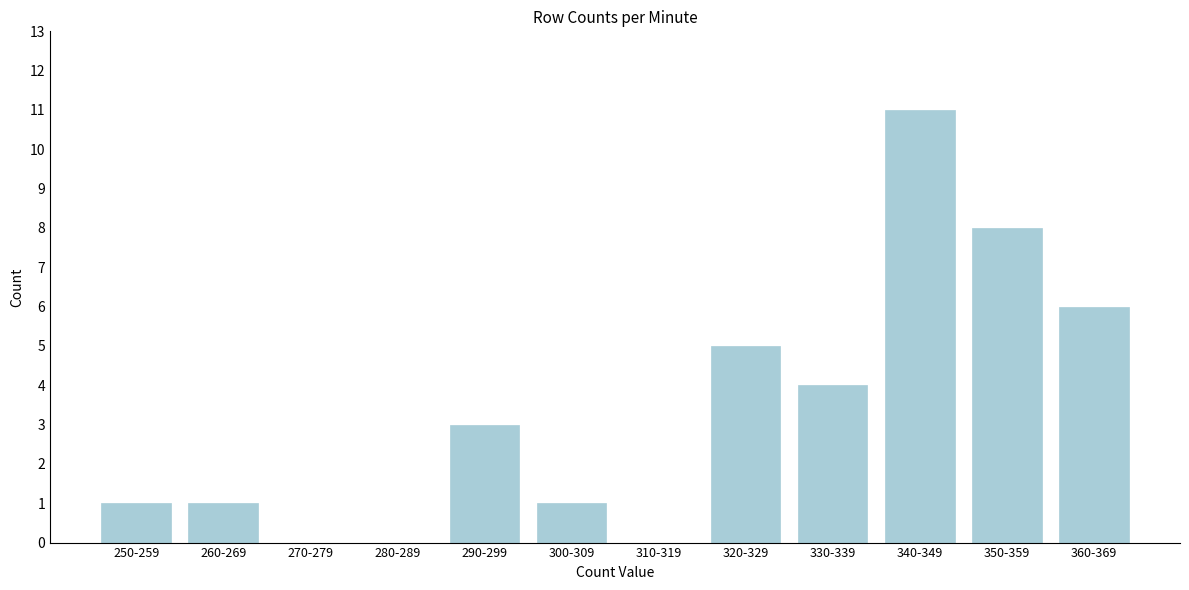

Reading right to left, list all the values displayed in this chart.

360-369=6	350-359=8	340-349=11	330-339=4	320-329=5	310-319=0	300-309=1	290-299=3	280-289=0	270-279=0	260-269=1	250-259=1